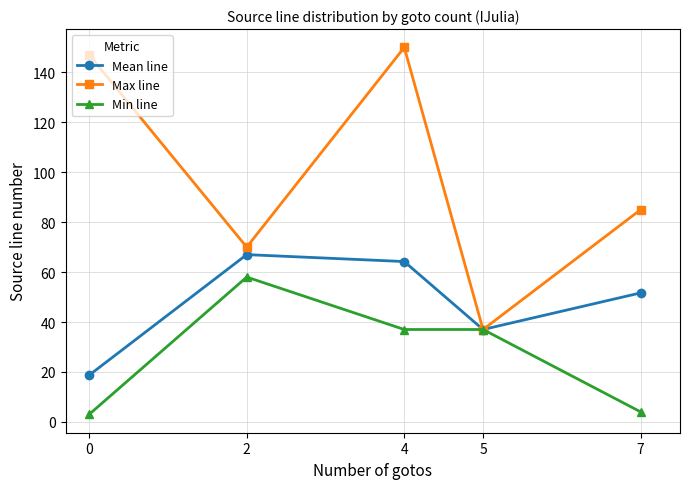

The Min line series shows 62.9 at 5. True or false?

False